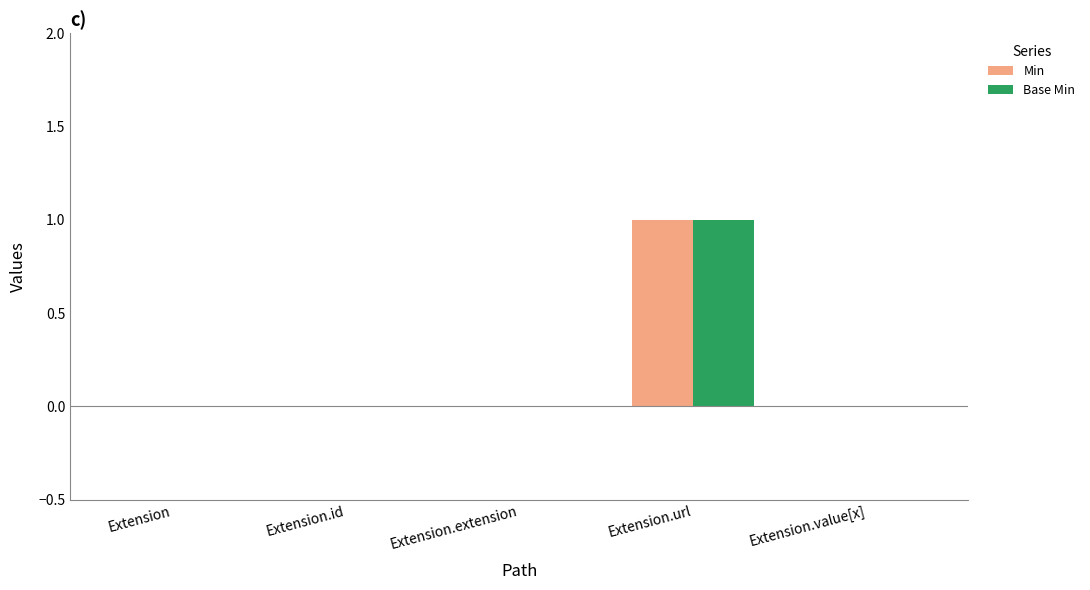

Is the value of Min at Extension.url greater than the value of Base Min at Extension?

Yes